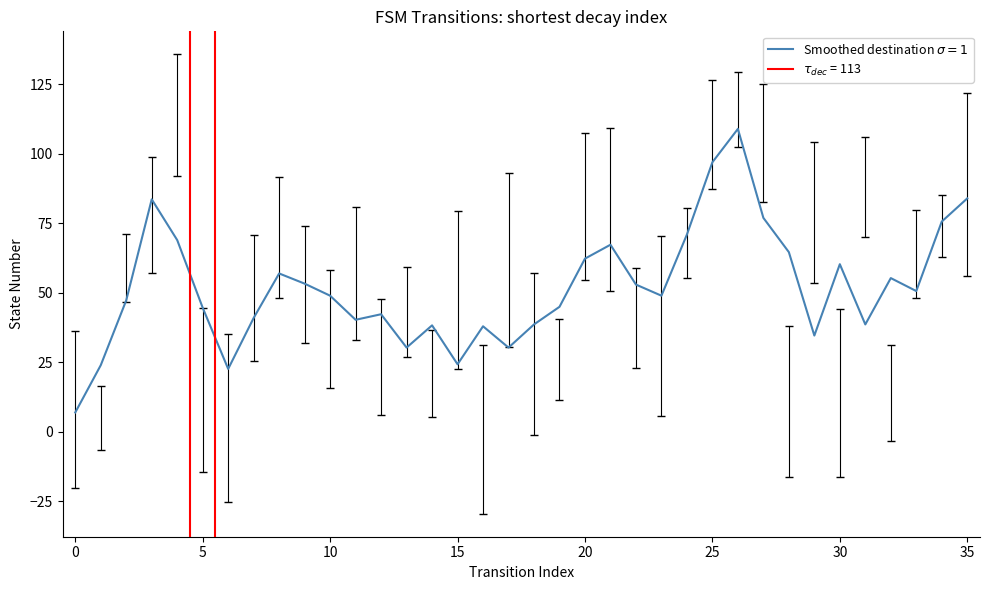

Which label corresponds to the largest value in the chart?

26